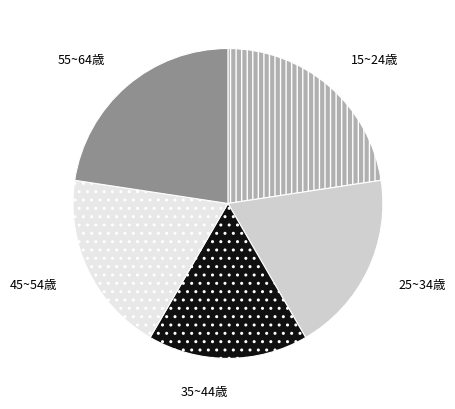

Which slice is the smallest?

35~44歳